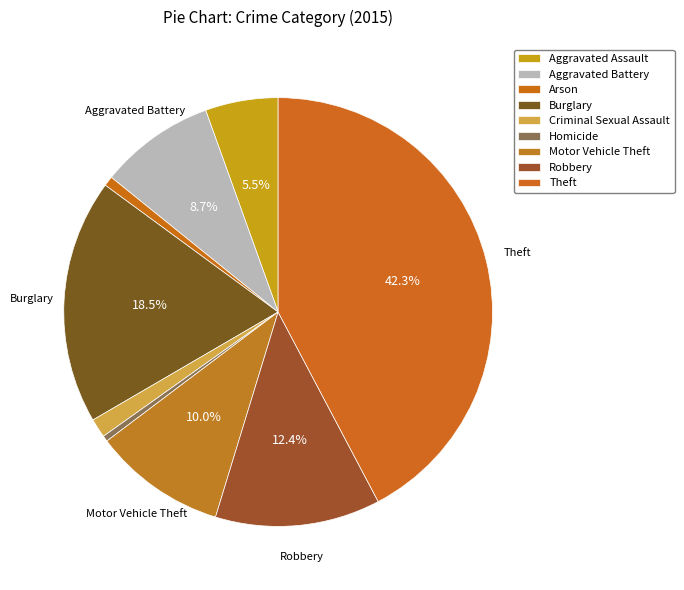

How many segments does this pie chart have?

9